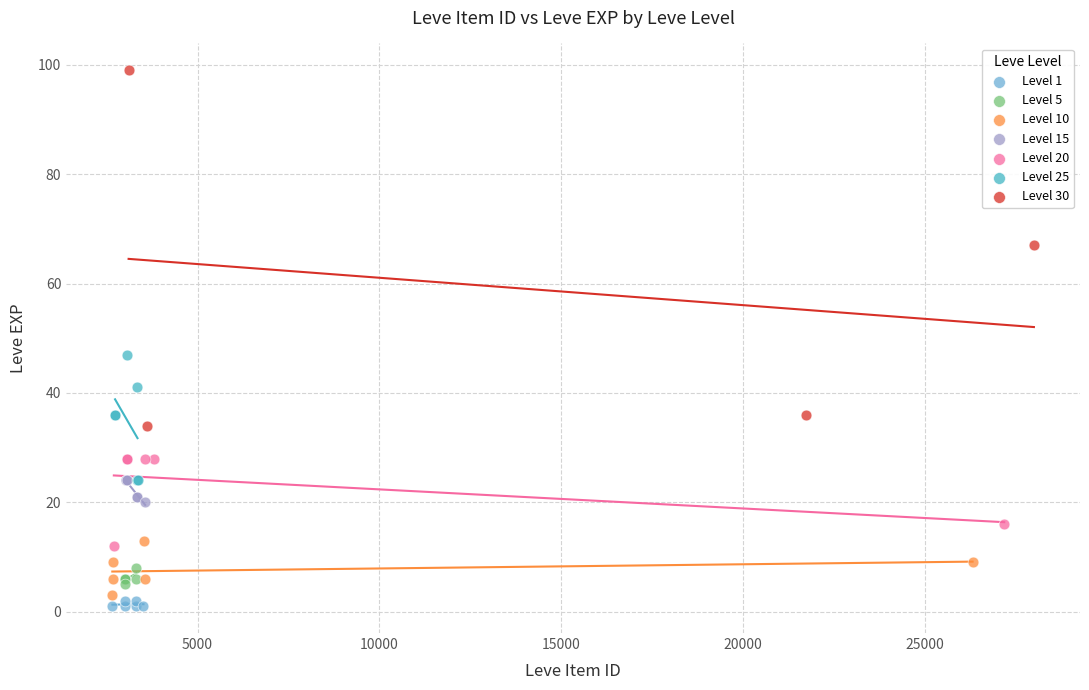

Which series has the widest spread of Y values?

Level 30